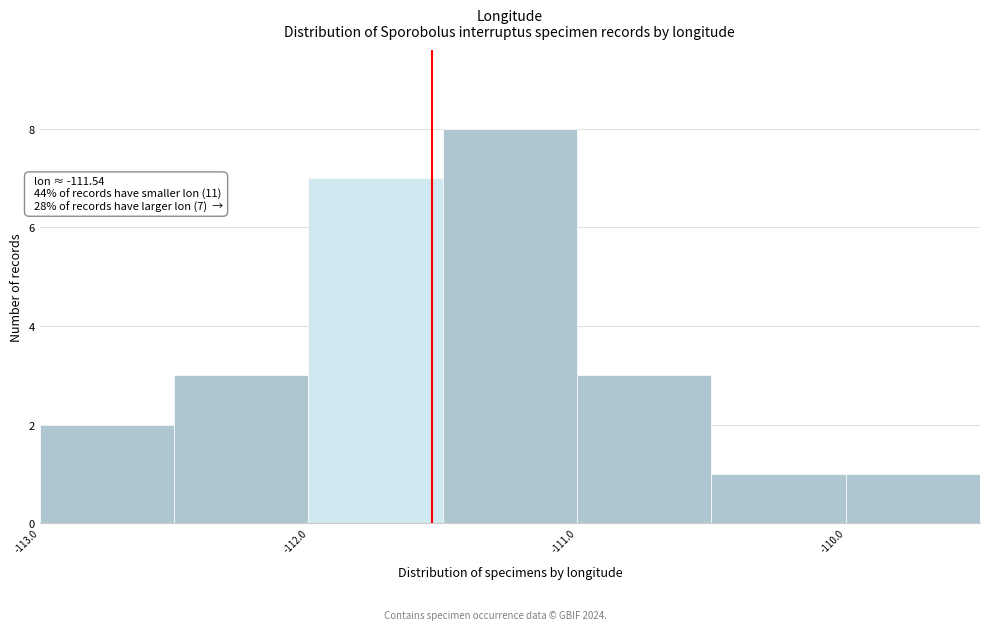

Over which range of the x-axis is the bar tallest?

-111.5 to -111.0